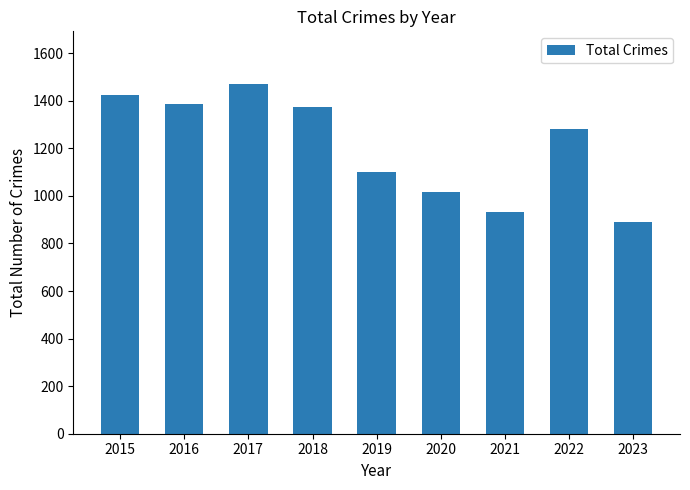

What is the change in value from 2015 to 2022?

-143